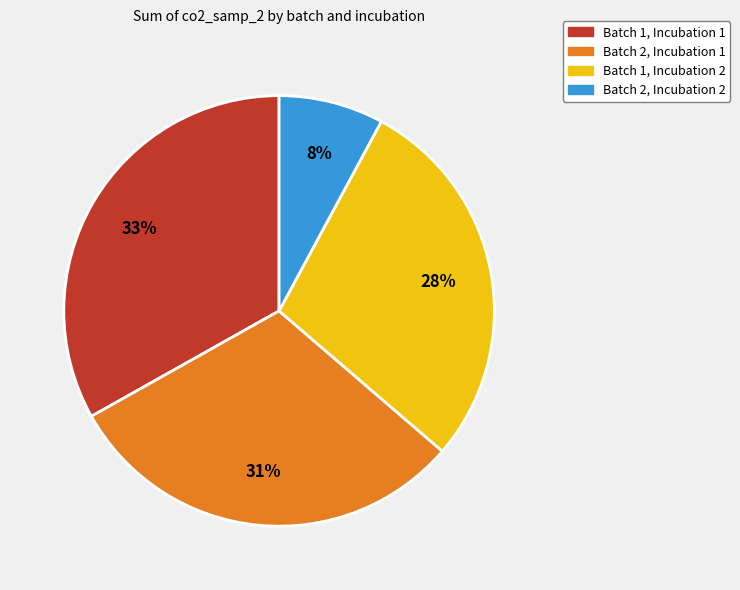

Rank the categories by value from highest to lowest.

Batch 1, Incubation 1, Batch 2, Incubation 1, Batch 1, Incubation 2, Batch 2, Incubation 2